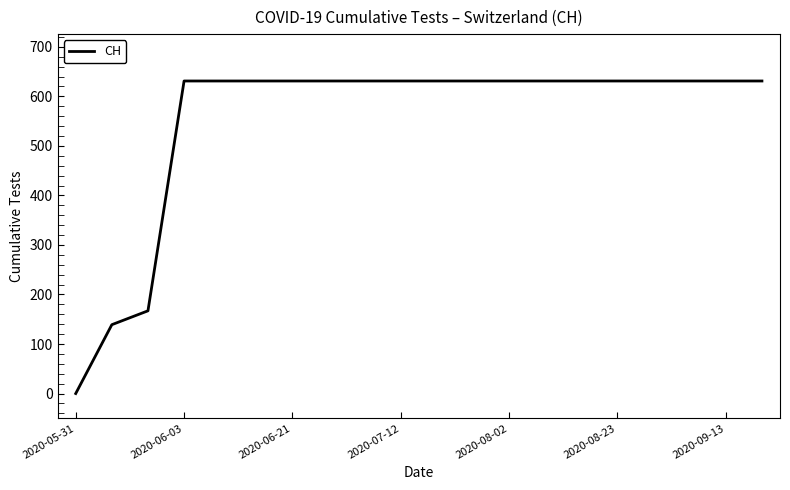

What is the greatest value displayed?

631